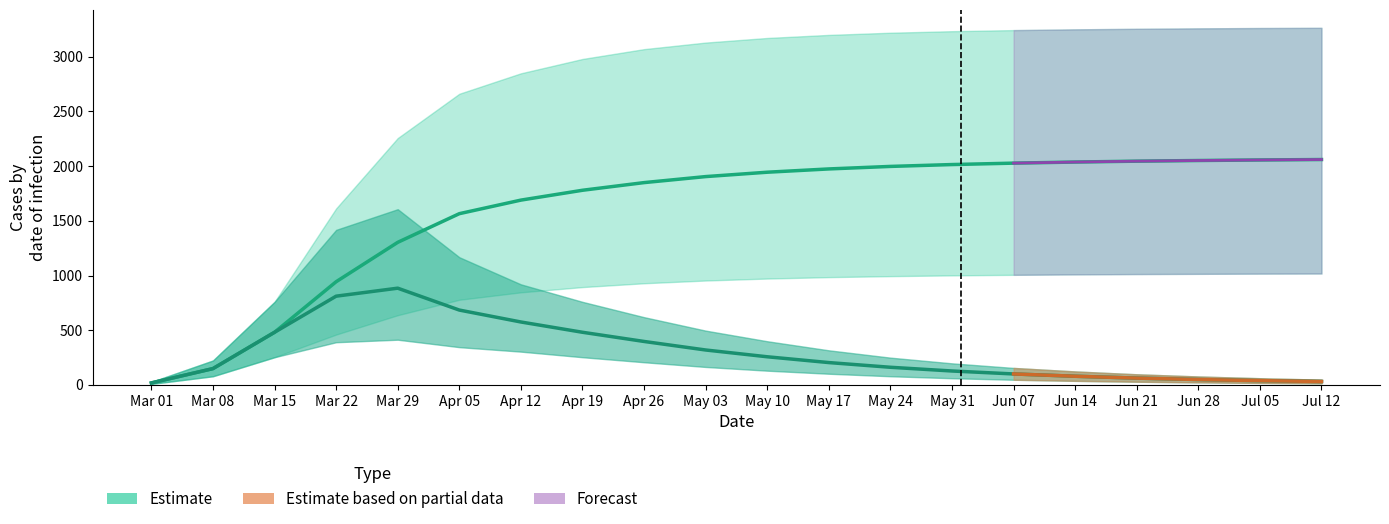

What is the difference between the maximum and second lowest values in the total_infected_upper series?

3041